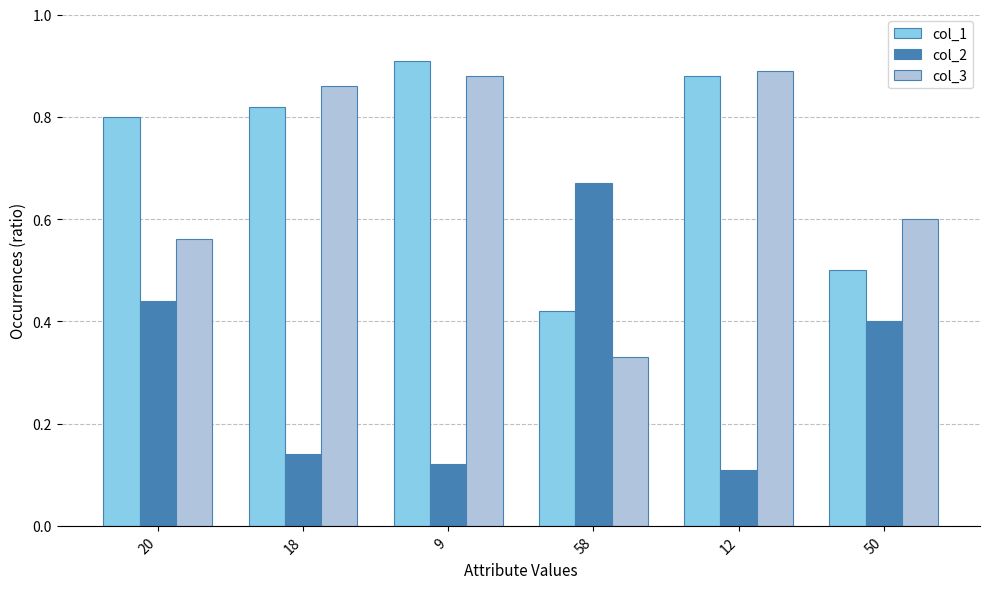

What are all the series names shown in the legend?

col_1, col_2, col_3